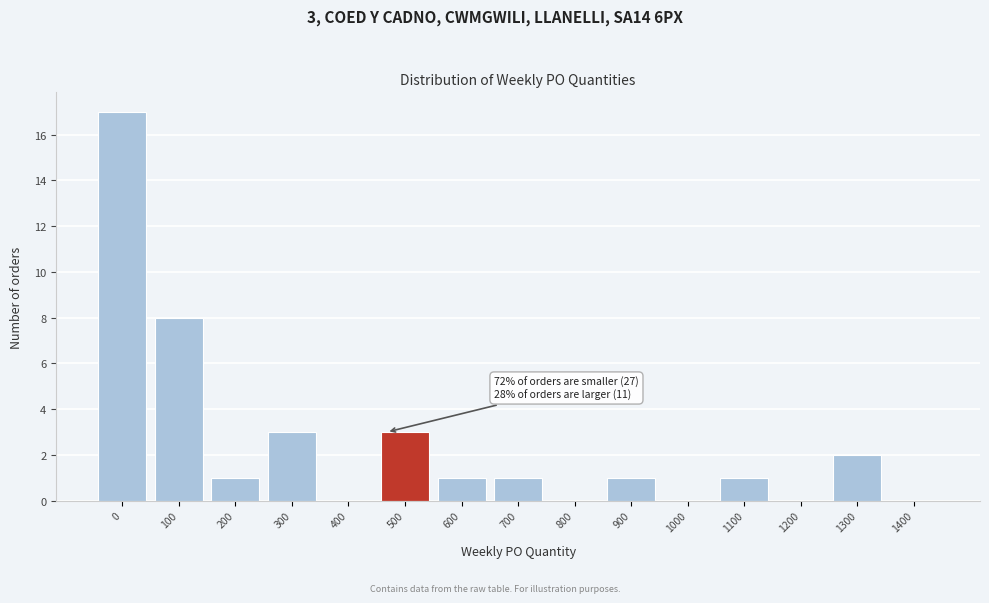

Reading left to right, list all the values displayed in this chart.

0=17	100=8	200=1	300=3	400=0	500=3	600=1	700=1	800=0	900=1	1000=0	1100=1	1200=0	1300=2	1400=0